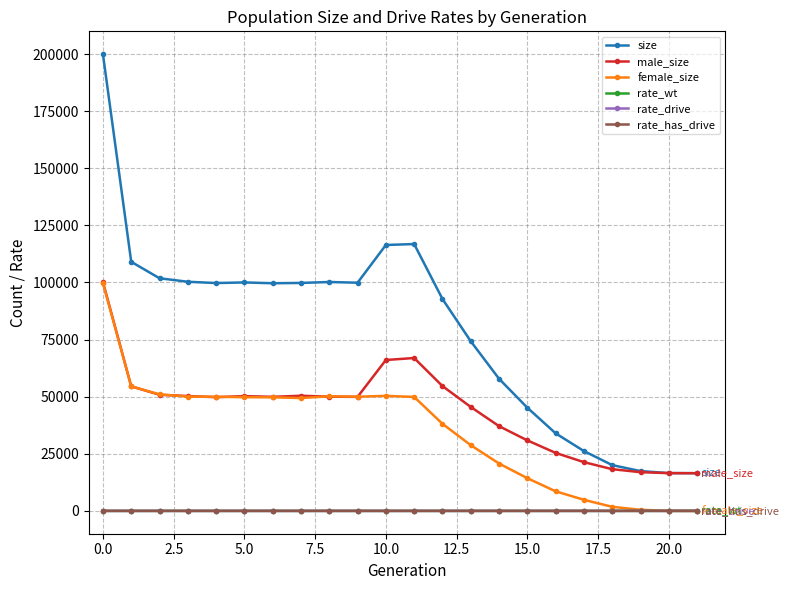

What is the highest value of the female_size series?

99727.0